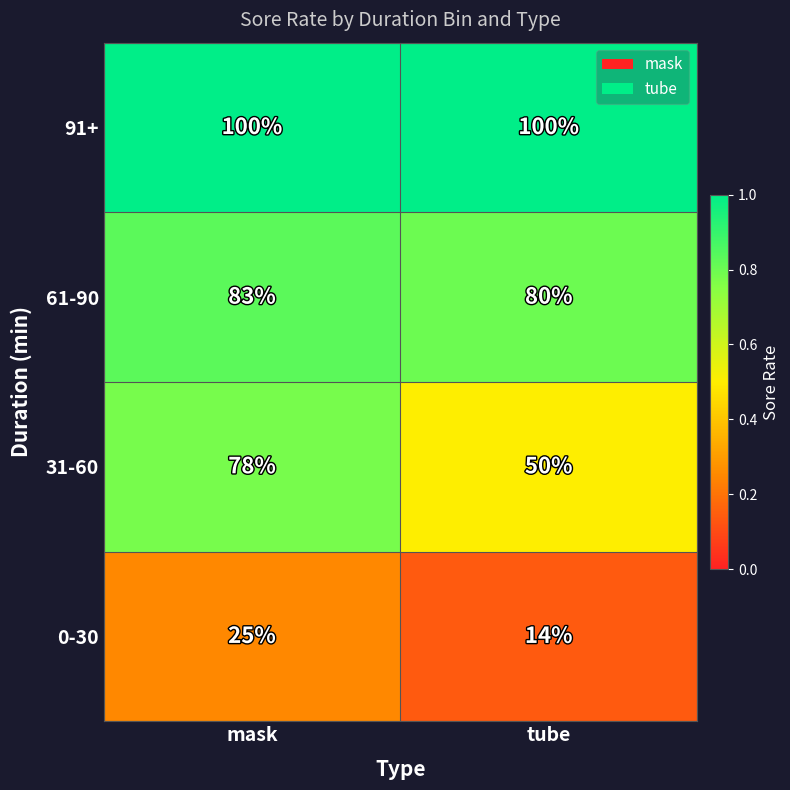

Reading left to right, list all the values displayed in this chart.

91+: mask=100	tube=100
61-90: mask=83	tube=80
31-60: mask=78	tube=50
0-30: mask=25	tube=14